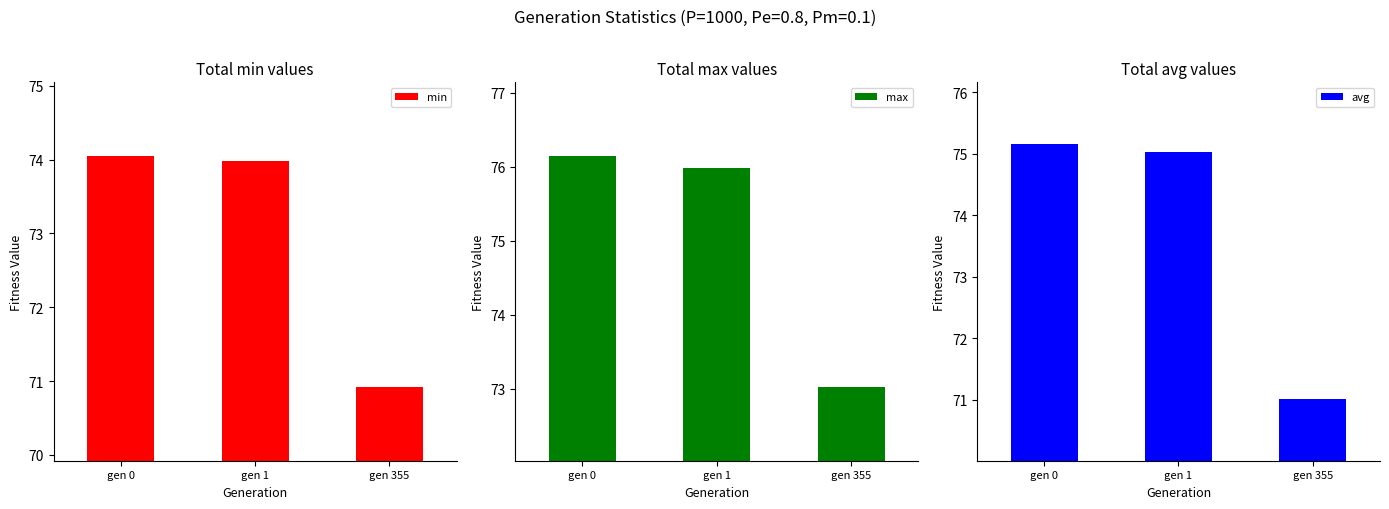

Which series has the largest range (max minus min)?

avg